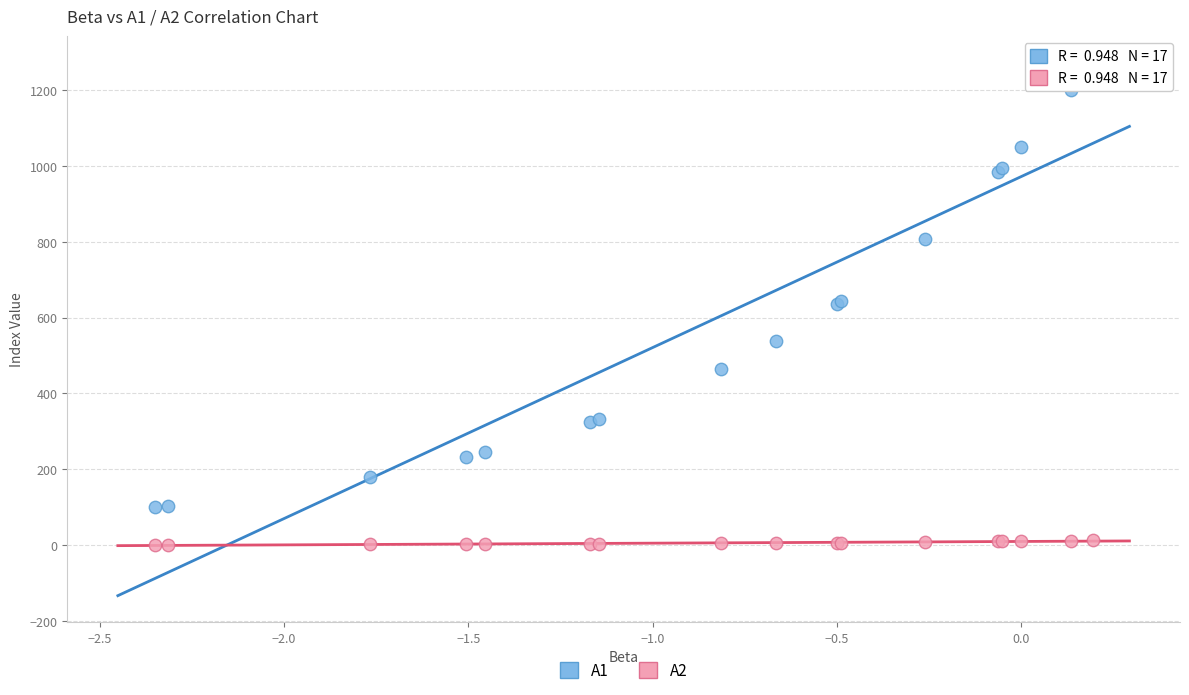

Which series reaches the maximum Y coordinate?

A1